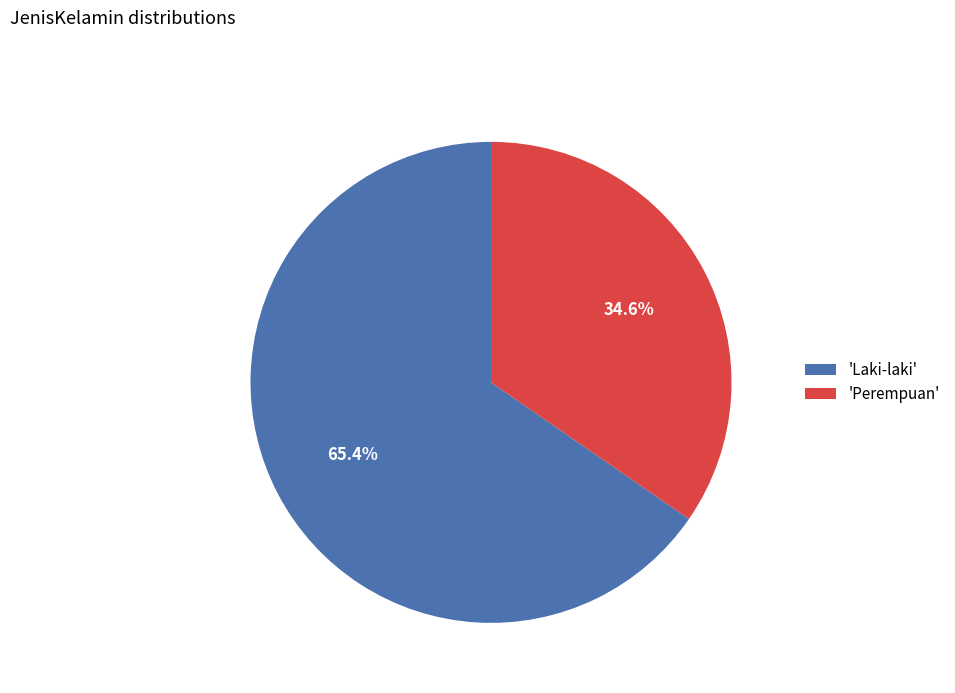

How many segments does this pie chart have?

2